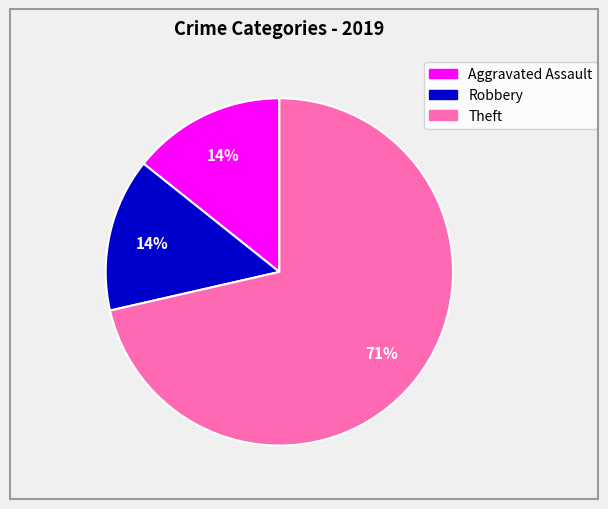

What percentage is the Aggravated Assault slice, to the nearest percent?

14%